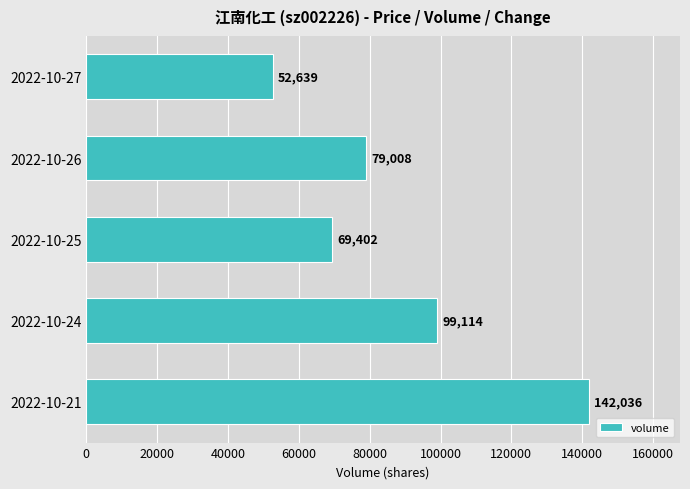

Rank the categories by value from lowest to highest.

2022-10-27, 2022-10-25, 2022-10-26, 2022-10-24, 2022-10-21